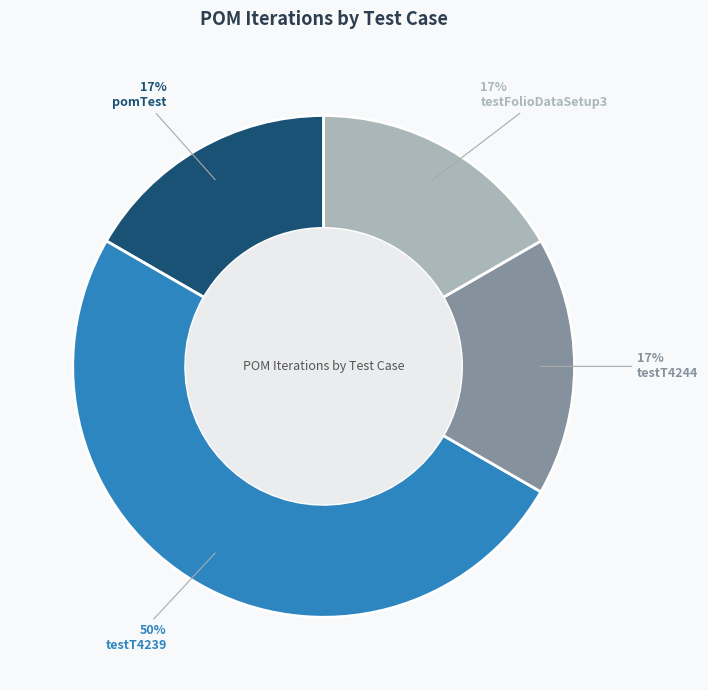

Is the sum of pomTest and testT4239 greater than half?

Yes